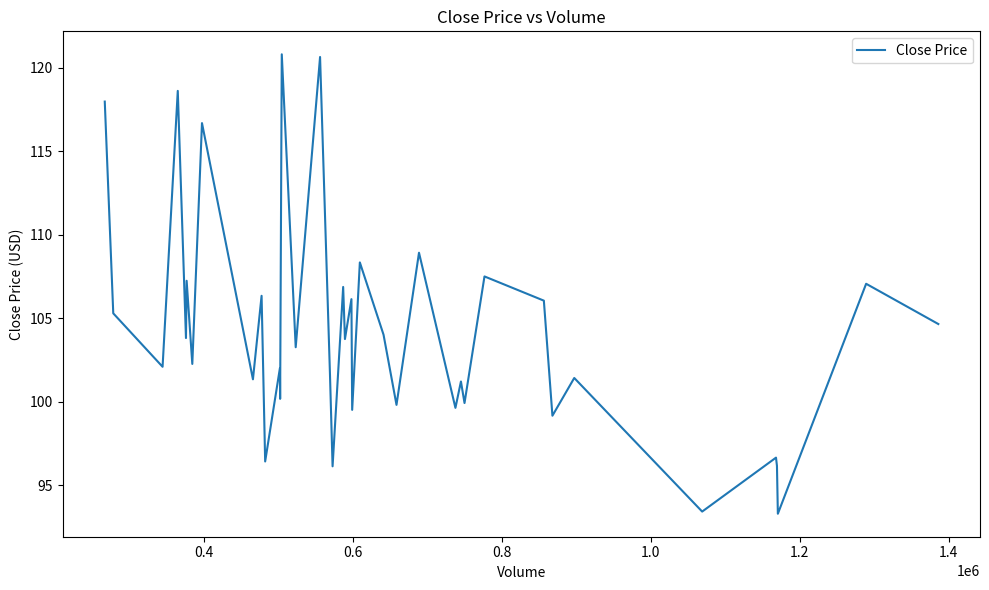

How many series are shown in this chart?

1